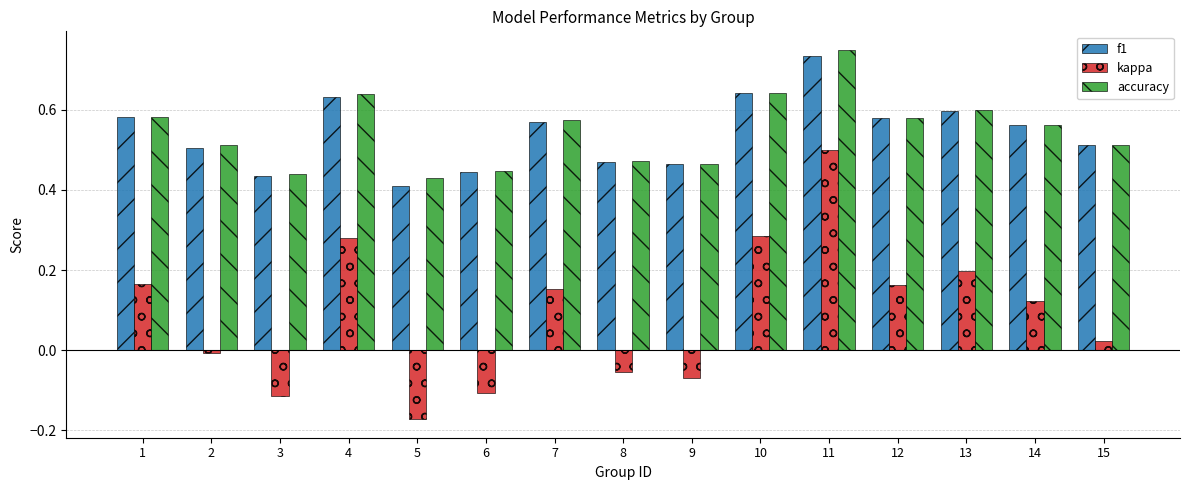

What is the sum of all f1 values?

8.1